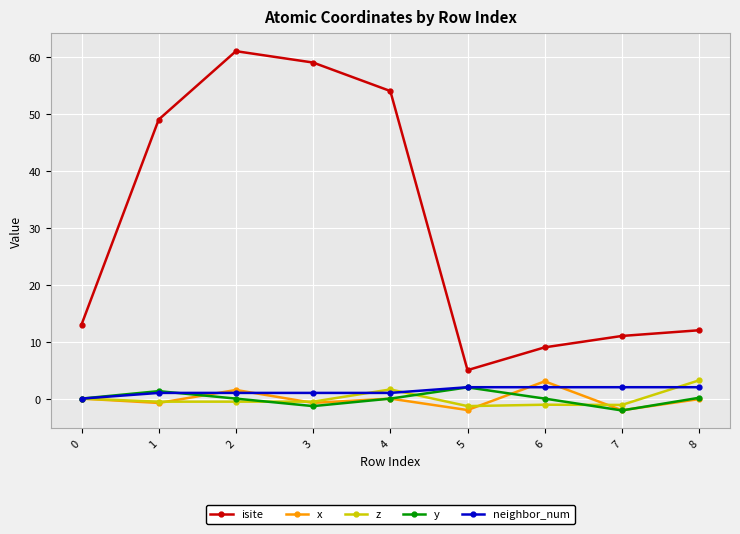

What is the minimum value shown in the chart?

-2.1